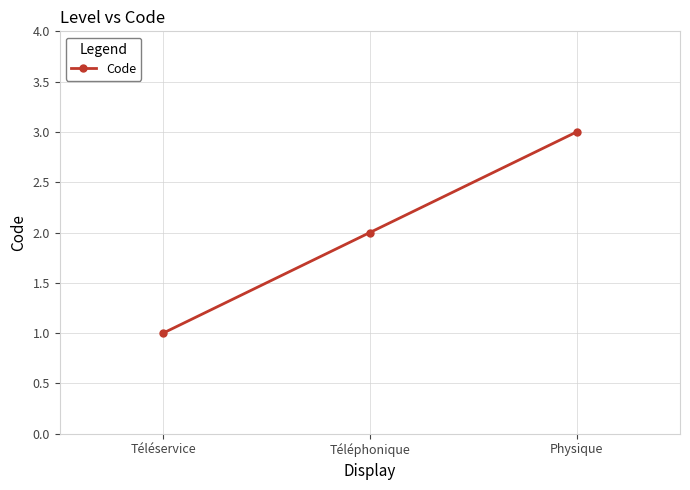

How many lines are shown in the chart?

1